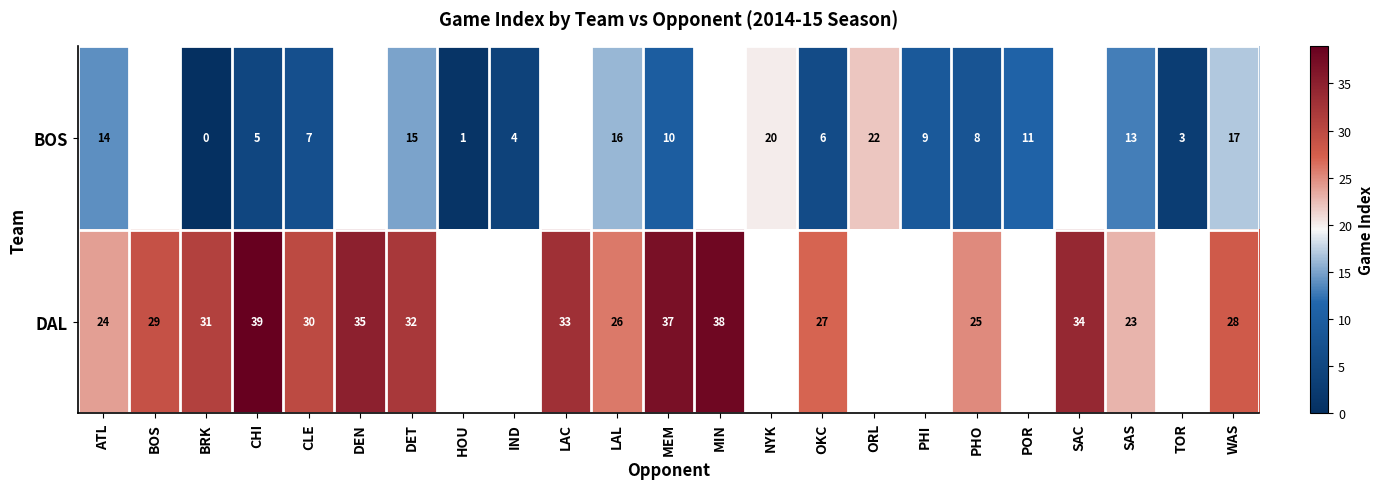

Is it true that BOS equals 22 at ORL?

True